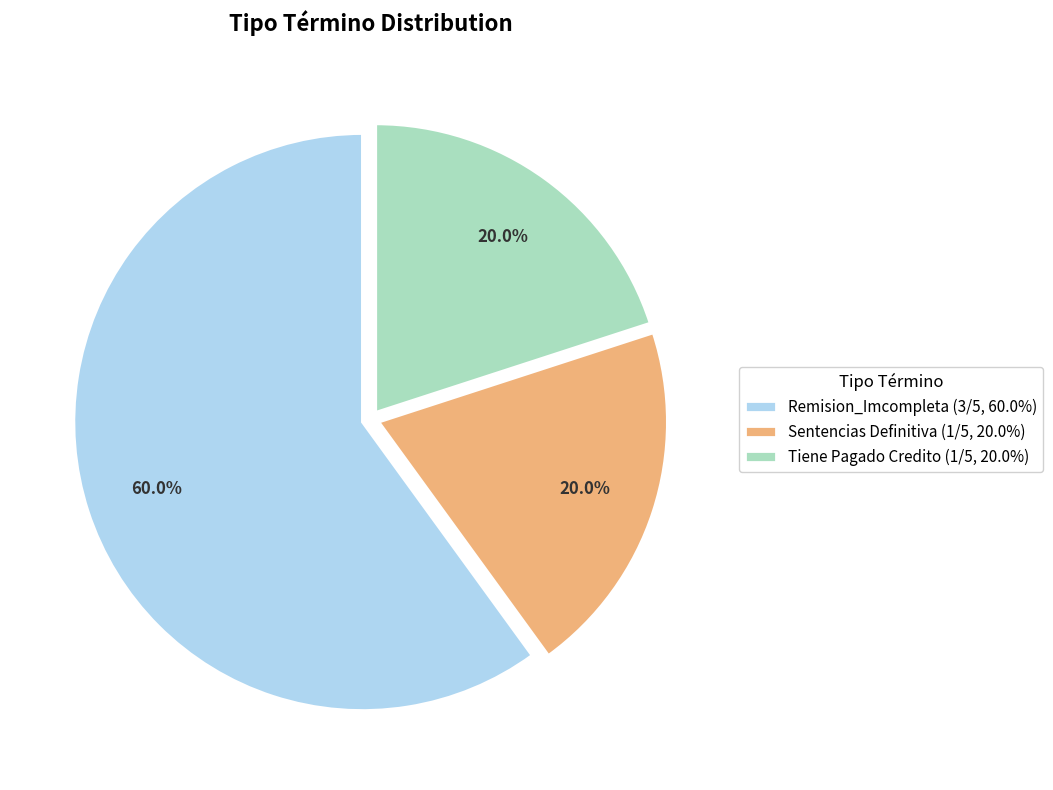

Between Tiene Pagado Credito (1/5, 20.0%) and Remision_Imcompleta (3/5, 60.0%), which is larger?

Remision_Imcompleta (3/5, 60.0%)